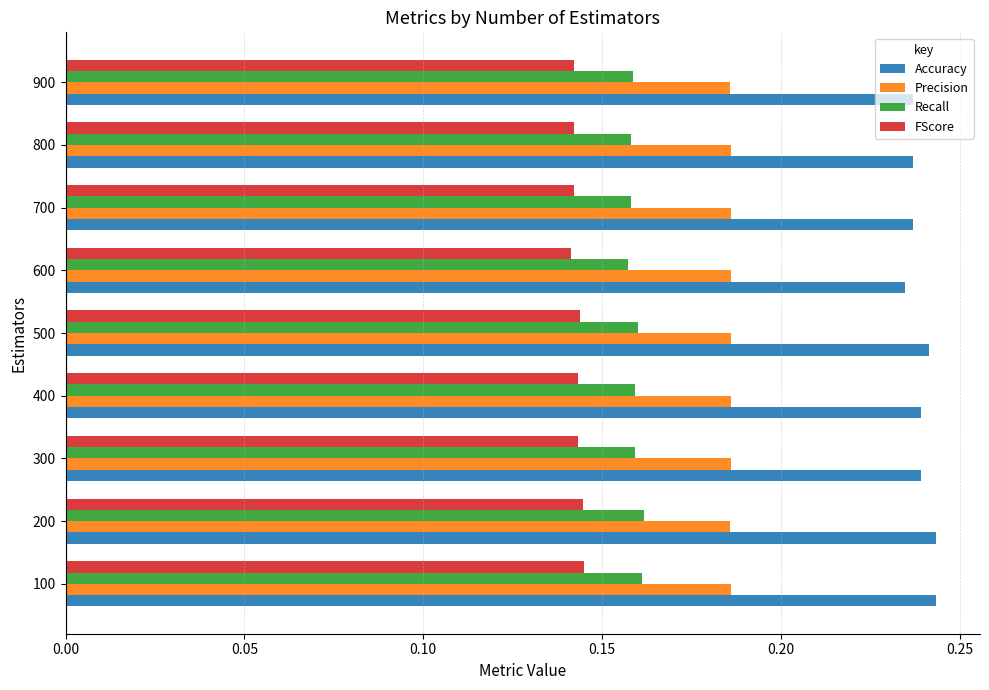

At how many categories does at least one series exceed 0?

9